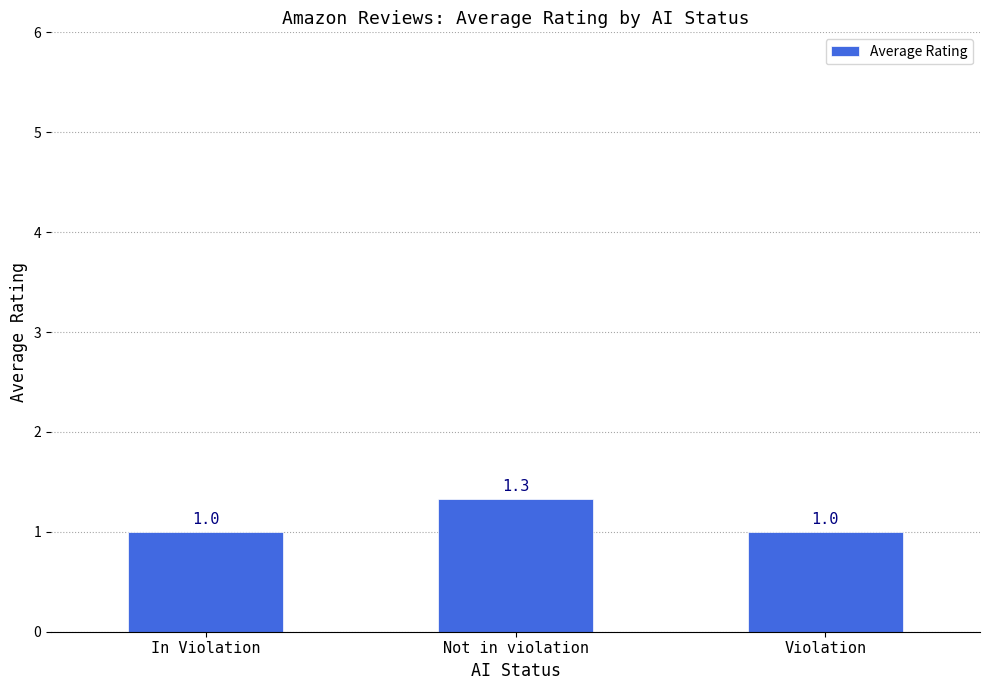

Reading right to left, list all the values displayed in this chart.

Violation=1.0	Not in violation=1.3	In Violation=1.0